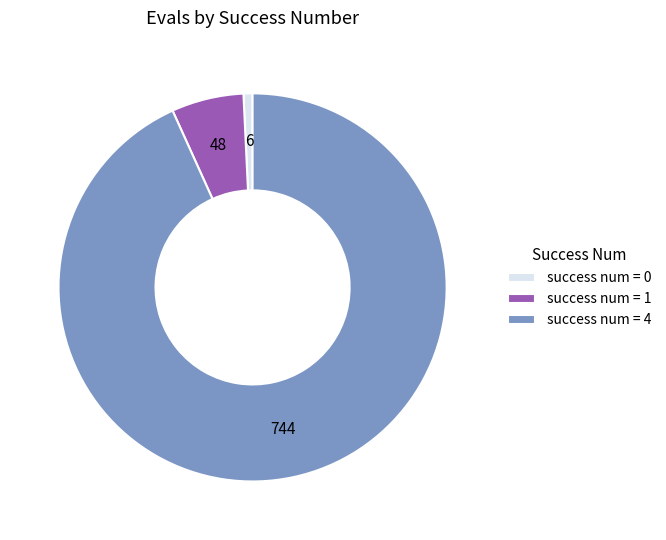

How many slices are in this pie chart?

3